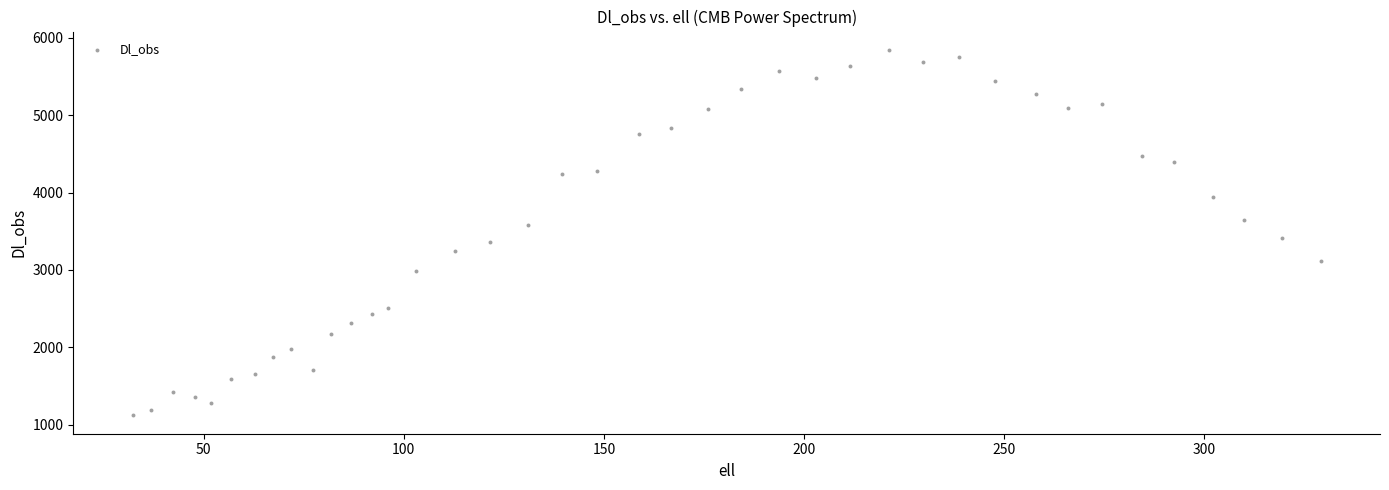

What is the range of Y values (max minus min)?

4727.4